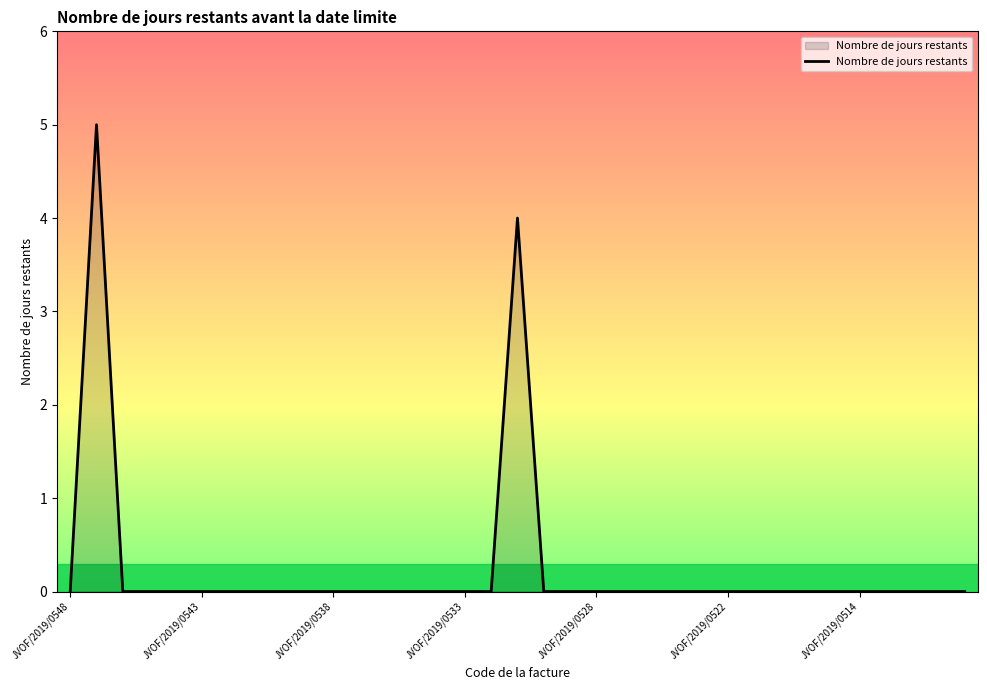

Count the values in the range 0 to 1.

33